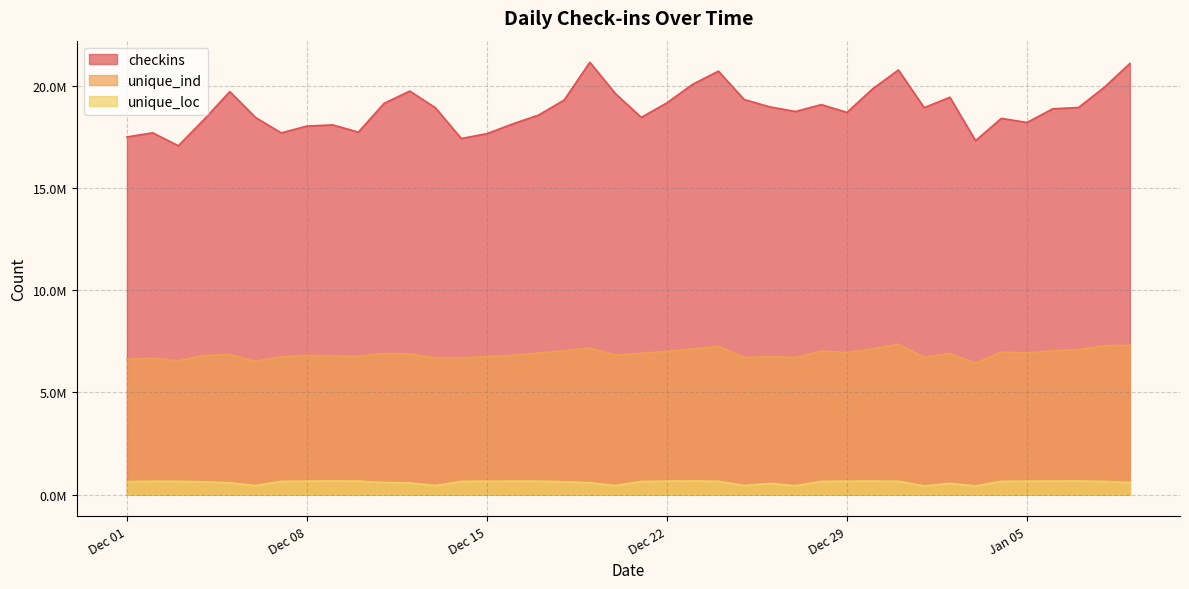

At which label is unique_loc closest to 542818?

2021-01-02